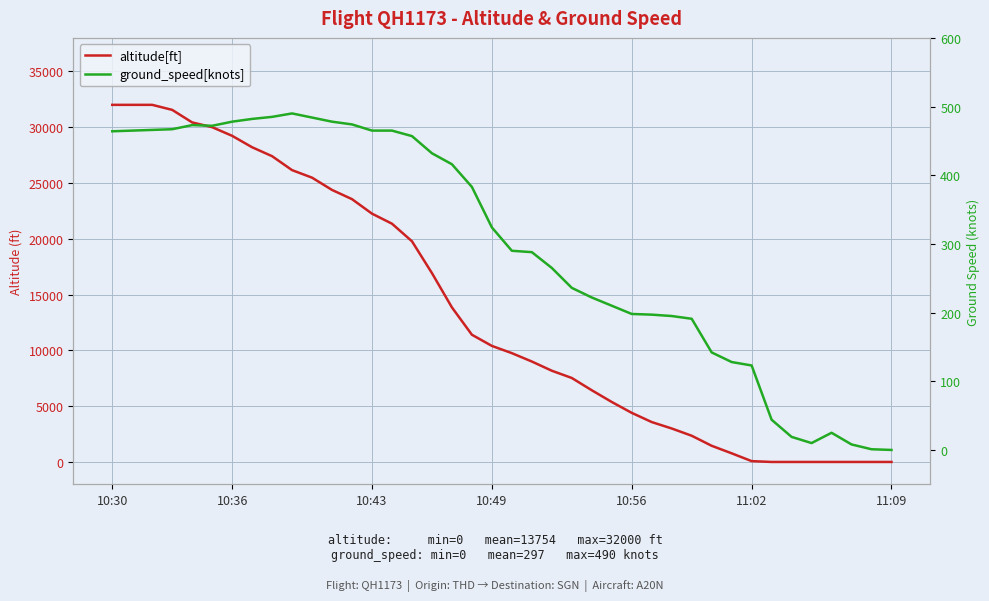

What are all the series names shown in the legend?

altitude[ft], ground_speed[knots]